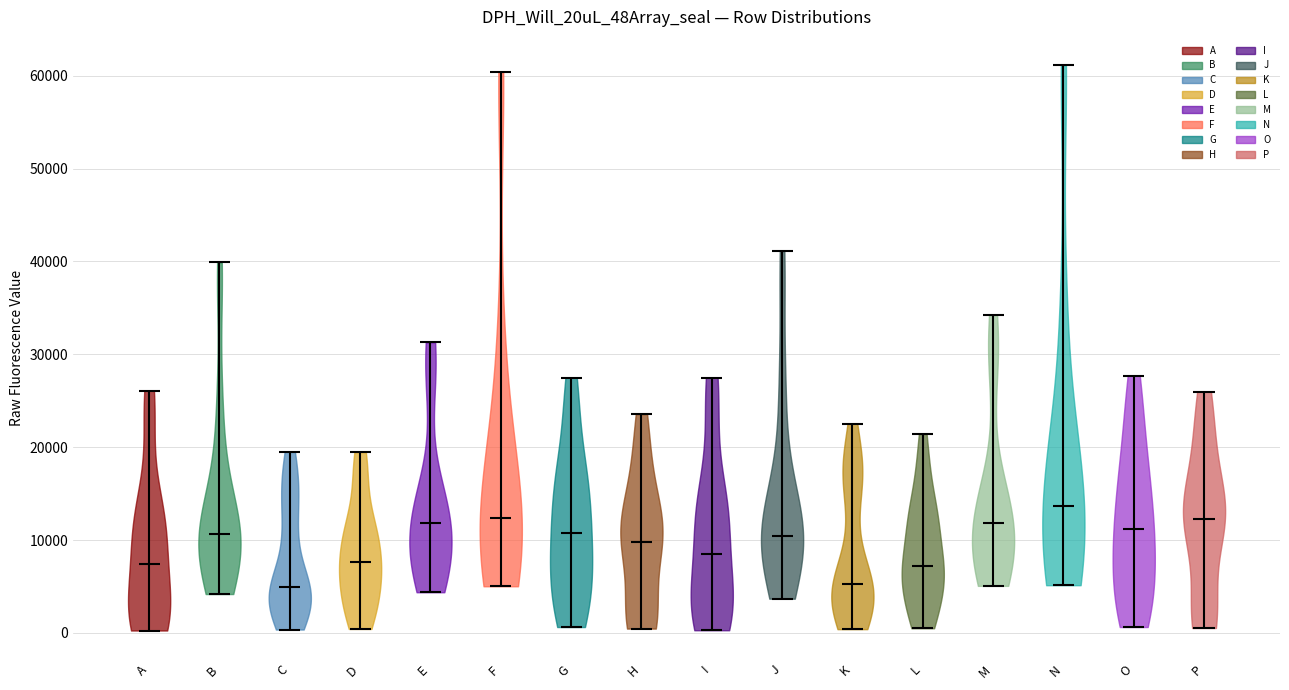

Reading left to right, read every violin against the y-axis: where its median line is, and the lowest and highest points it reaches. The values are not printed on the chart, so give them approximately, as read against the axis.

A: median line 7000, lowest point 0, highest point 26000
B: median line 11000, lowest point 4000, highest point 40000
C: median line 5000, lowest point 0, highest point 19000
D: median line 8000, lowest point 0, highest point 19000
E: median line 12000, lowest point 4000, highest point 31000
F: median line 12000, lowest point 5000, highest point 60000
G: median line 11000, lowest point 1000, highest point 27000
H: median line 10000, lowest point 0, highest point 24000
I: median line 8000, lowest point 0, highest point 27000
J: median line 10000, lowest point 4000, highest point 41000
K: median line 5000, lowest point 0, highest point 23000
L: median line 7000, lowest point 1000, highest point 21000
M: median line 12000, lowest point 5000, highest point 34000
N: median line 14000, lowest point 5000, highest point 61000
O: median line 11000, lowest point 1000, highest point 28000
P: median line 12000, lowest point 1000, highest point 26000